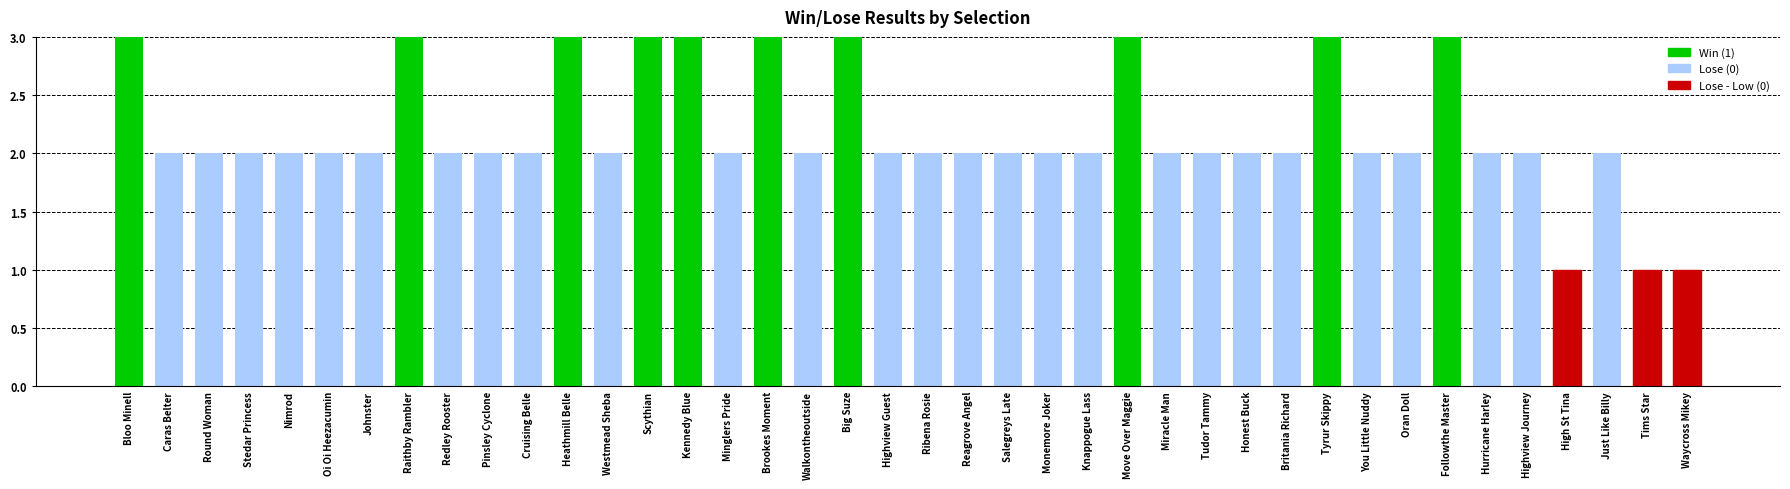

What is the label of the 3rd bar from the right?

Just Like Billy